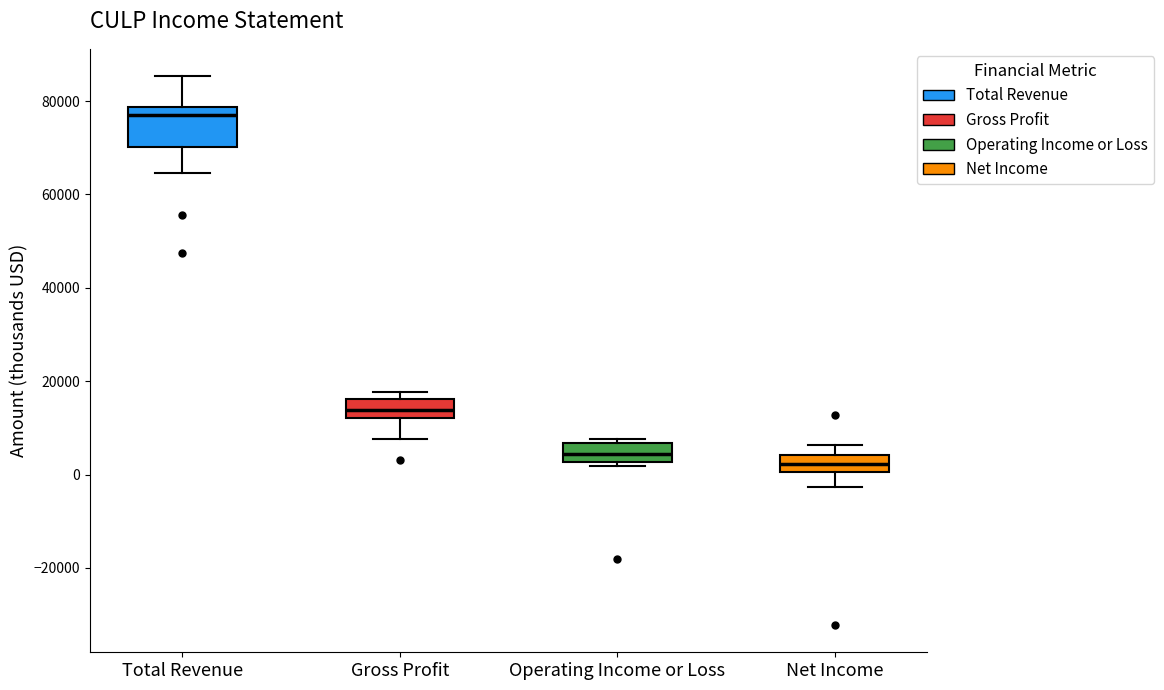

Reading left to right, transcribe this box plot: for each box, give where its median line is, the range the box spans, and where its two whiskers end, as read against the y-axis. The values are not printed on the chart, so give them approximately, as read against the axis.

Total Revenue: median 76000, box 70000 to 78000, whiskers 64000 to 86000
Gross Profit: median 14000, box 12000 to 16000, whiskers 8000 to 18000
Operating Income or Loss: median 4000, box 2000 to 6000, whiskers 2000 (just below the box's lower edge) to 8000
Net Income: median 2000, box 0 to 4000, whiskers -2000 to 6000